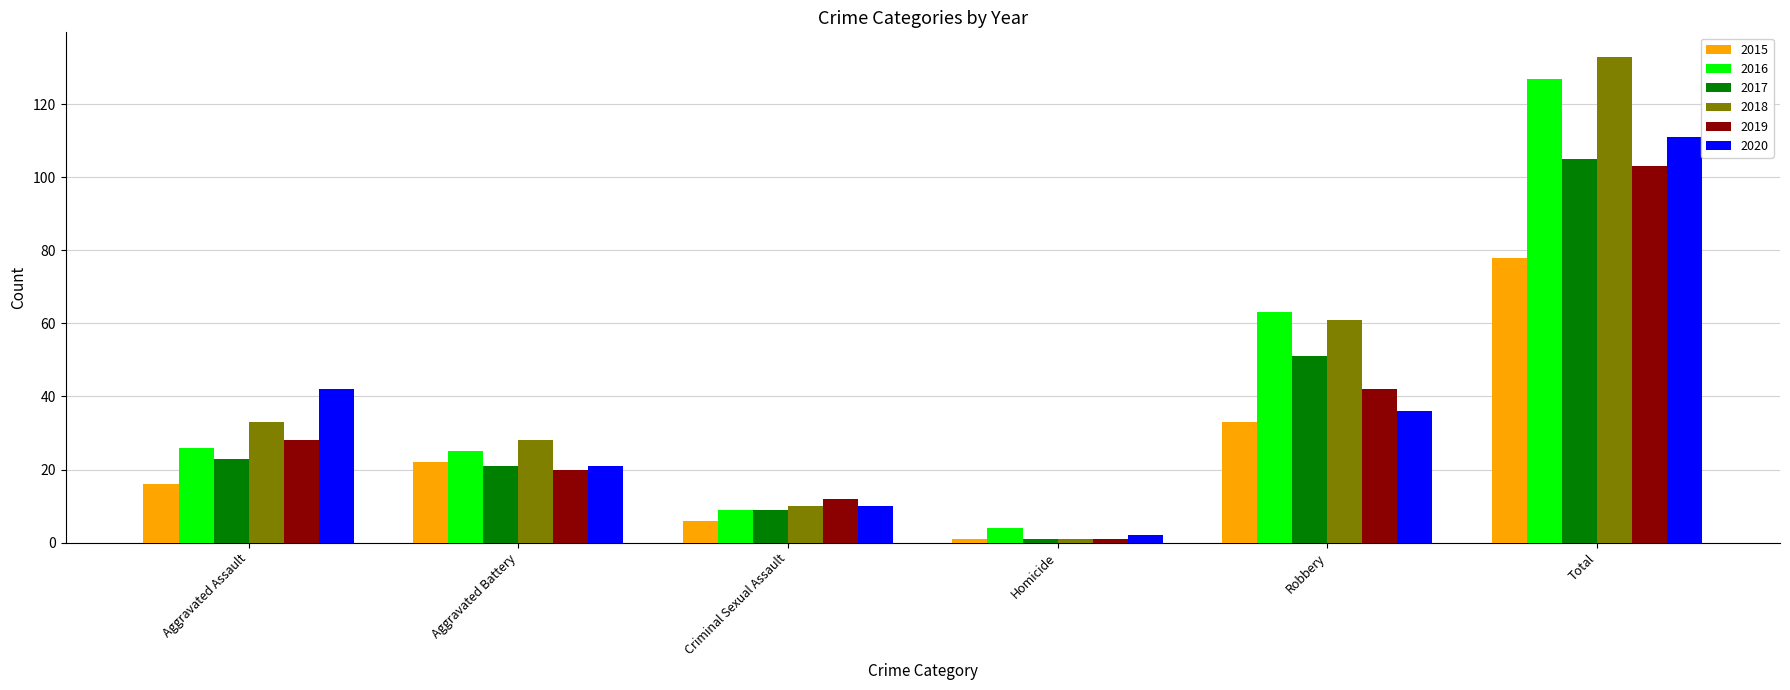

Is it true that 2015 equals 140 at Total?

False